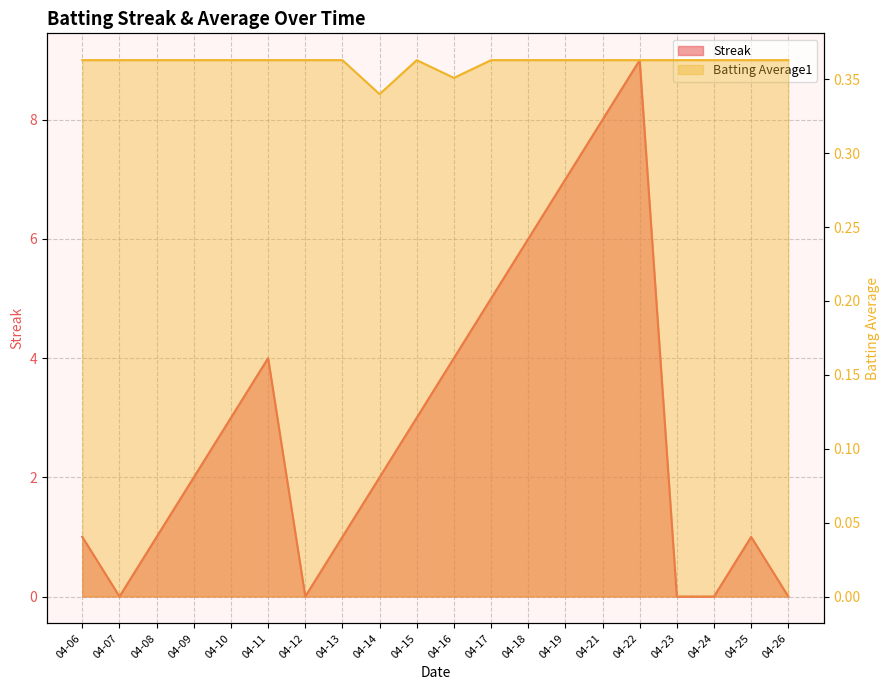

Is the value of Streak at 04-07 greater than the value of Batting Average1 at 04-23?

No